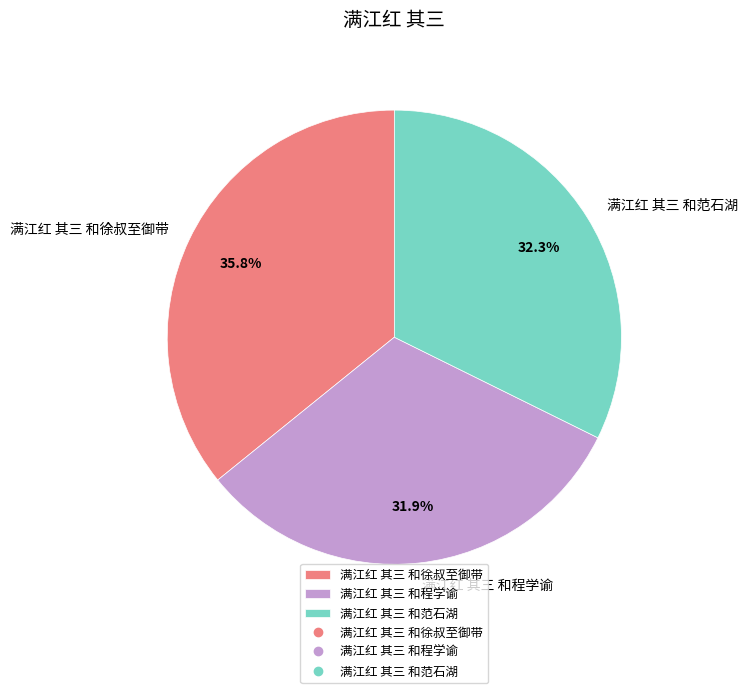

What is the ratio of the value at 满江红 其三 和徐叔至御带 to the value at 满江红 其三 和程学谕?

1.1